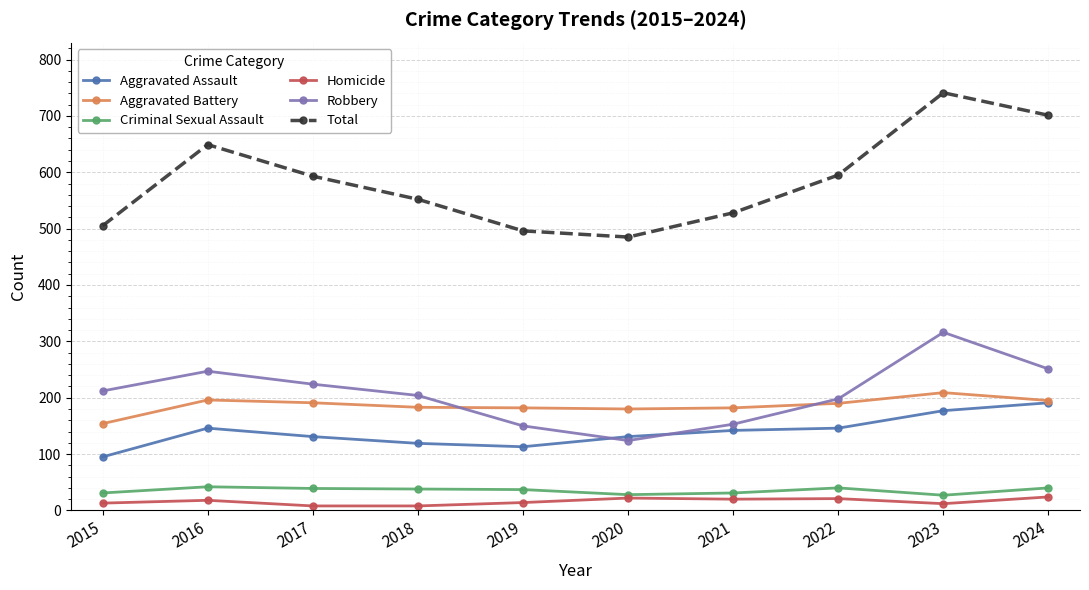

How many series are shown in this chart?

6